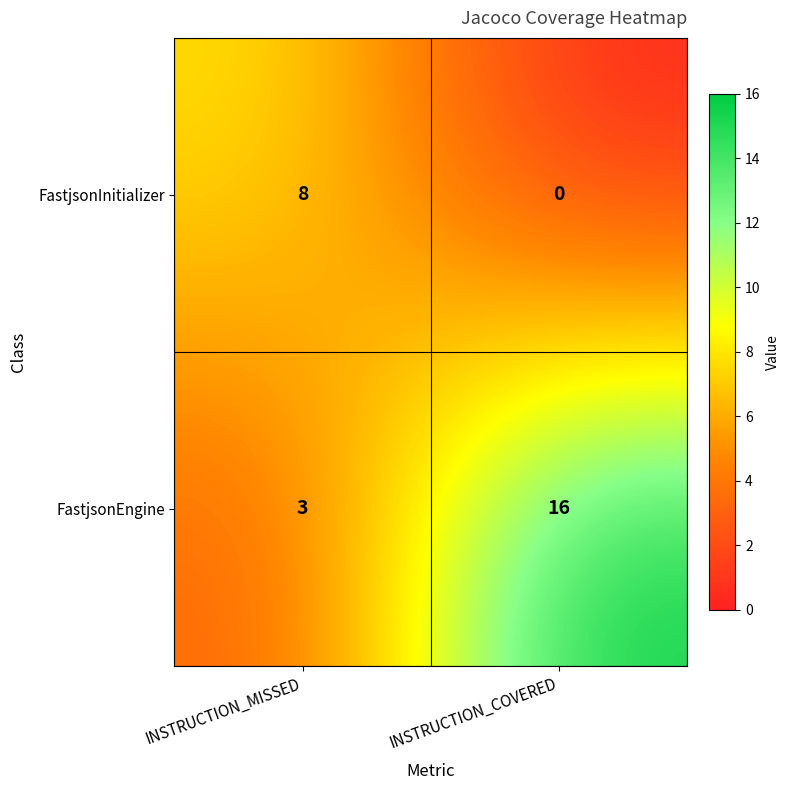

At which category is the sum across all series the highest?

INSTRUCTION_COVERED